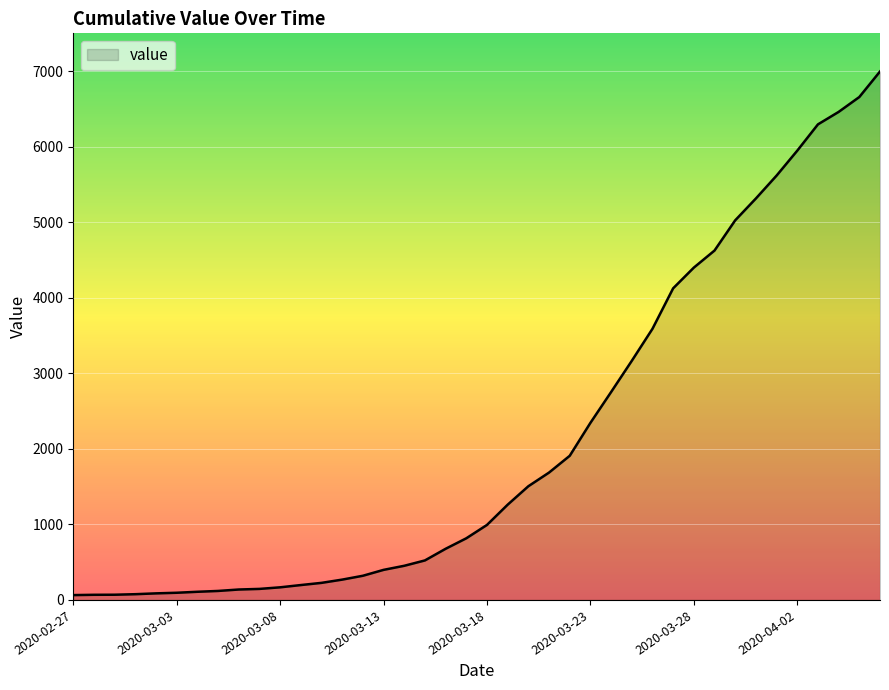

What is the difference between the maximum and minimum values?

6931